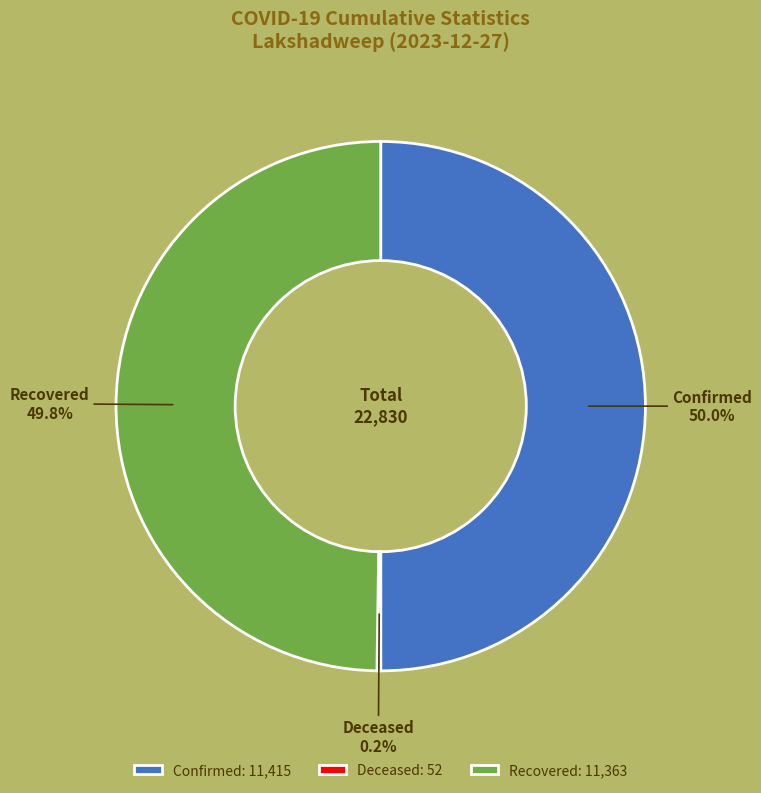

How much of the chart is everything except Confirmed?

50.0%